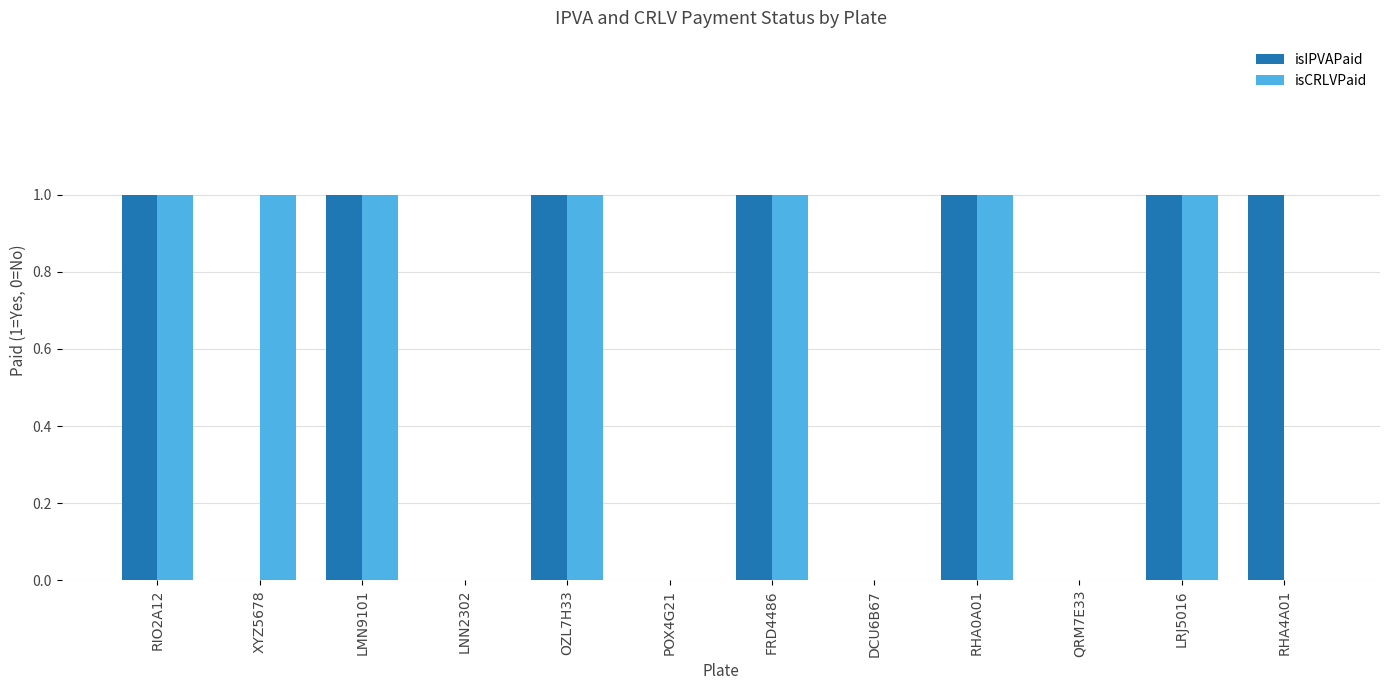

True or false: isIPVAPaid has a value of 0 at DCU6B67.

True